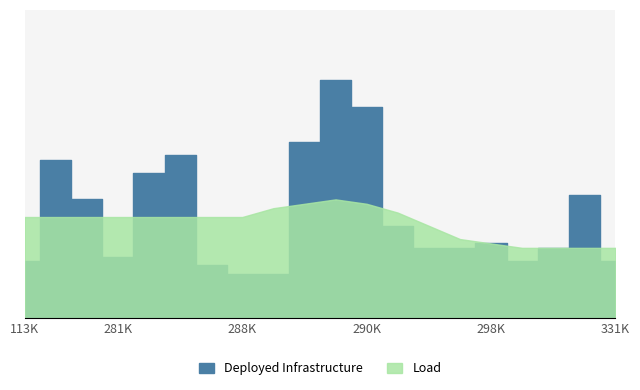

At which label does totalCount reach its minimum?

287821